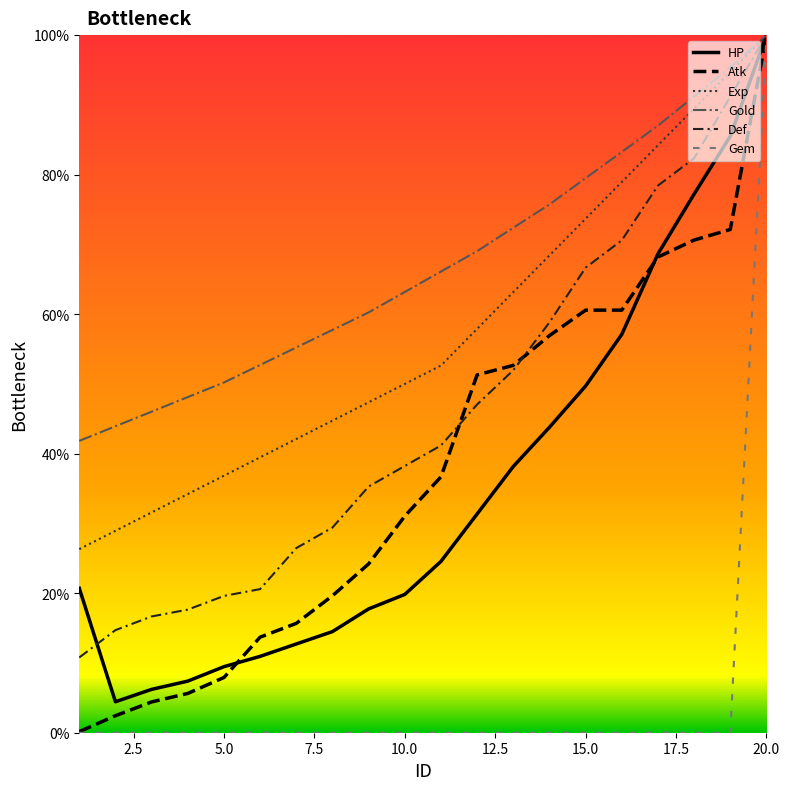

What is the difference between the maximum and minimum values in the Exp series?

73.7